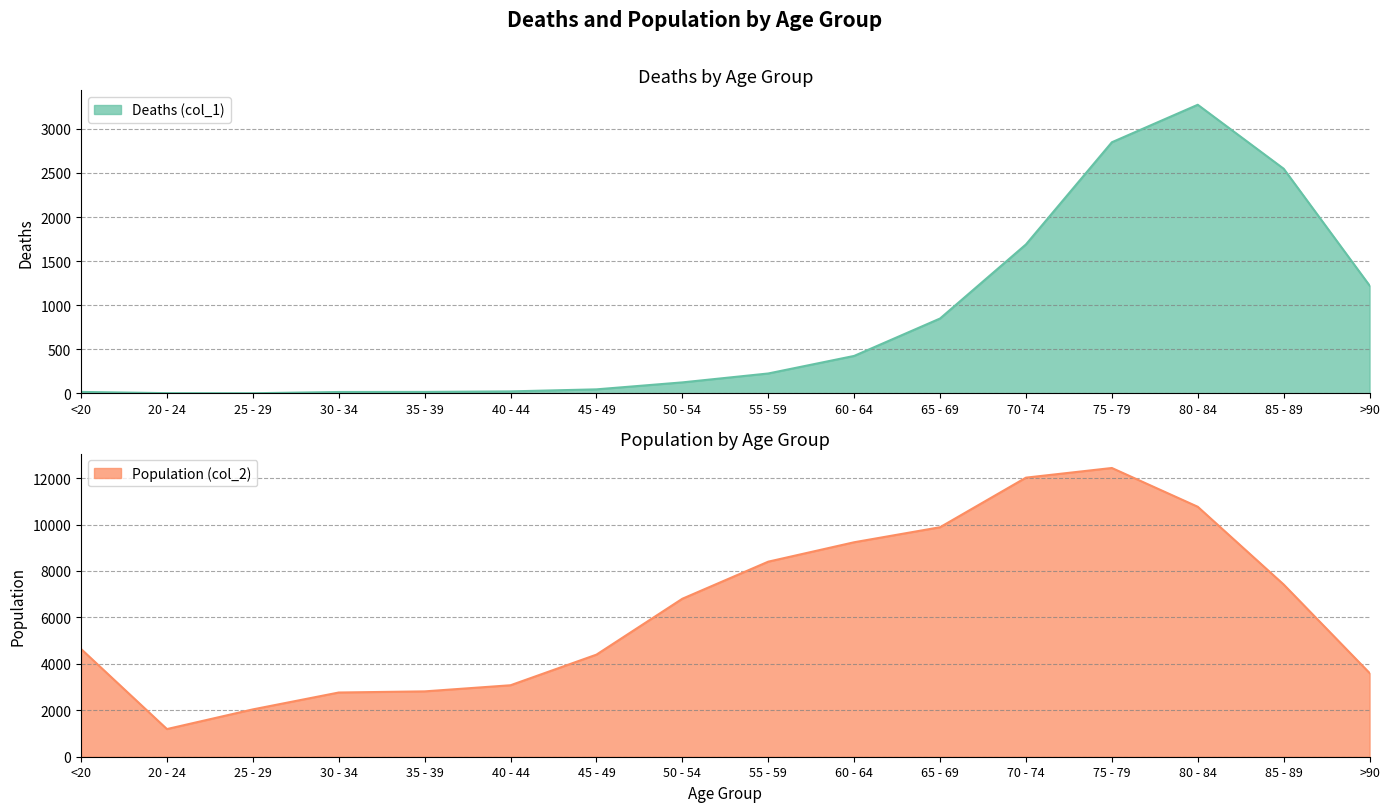

How many interior local peaks does the Deaths (col_1) series have?

1